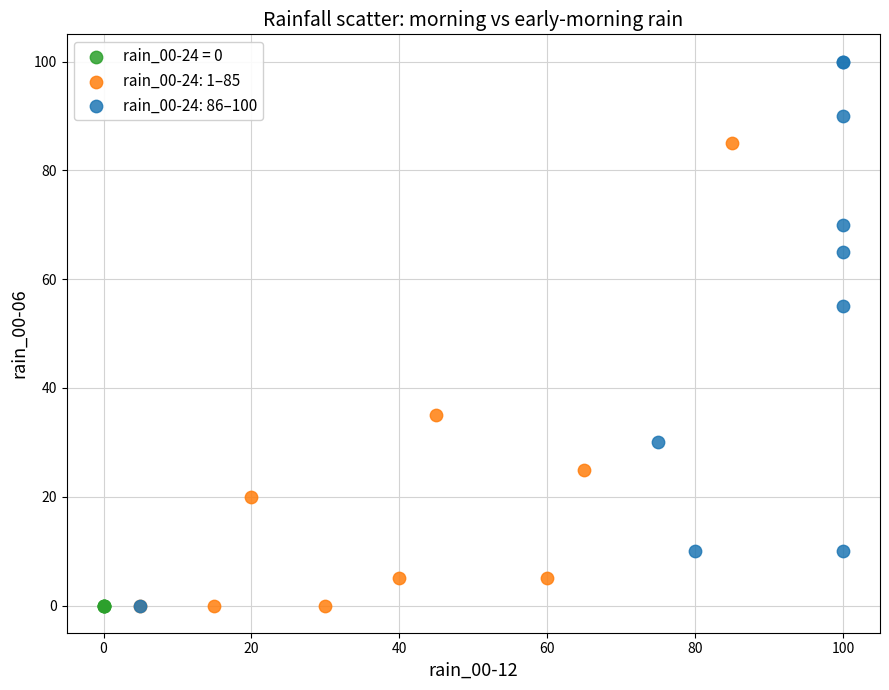

Which series contains the highest Y value?

rain_00-24: 86–100